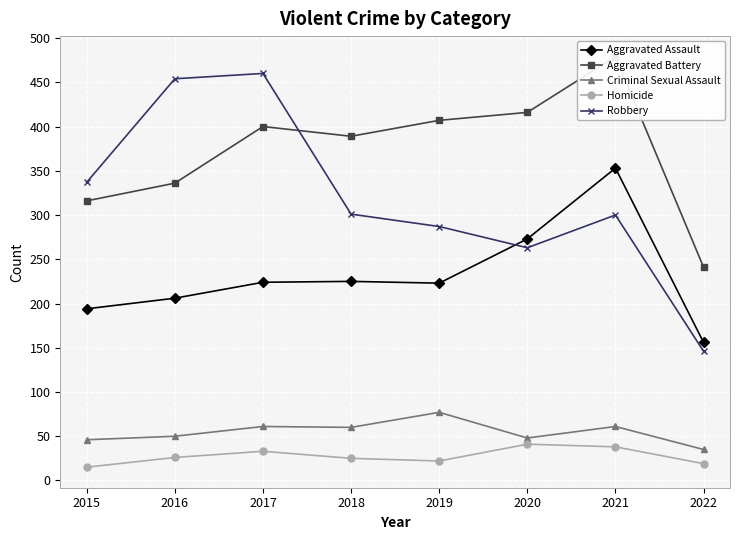

Reading left to right, extract all data points from this chart.

Aggravated Assault: 2015=194	2016=206	2017=224	2018=225	2019=223	2020=273	2021=353	2022=156
Aggravated Battery: 2015=316	2016=336	2017=400	2018=389	2019=407	2020=416	2021=479	2022=241
Criminal Sexual Assault: 2015=46	2016=50	2017=61	2018=60	2019=77	2020=48	2021=61	2022=35
Homicide: 2015=15	2016=26	2017=33	2018=25	2019=22	2020=41	2021=38	2022=19
Robbery: 2015=337	2016=454	2017=460	2018=301	2019=287	2020=263	2021=300	2022=146